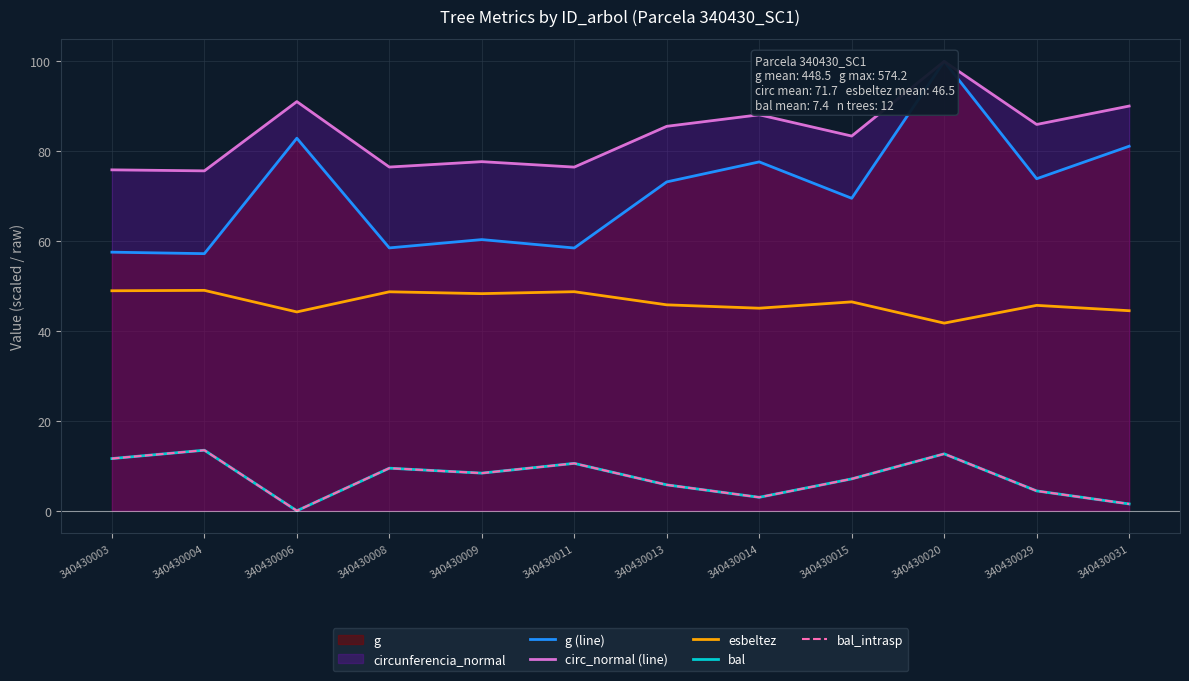

In circ_normal (line), how many points are lower than both neighbors (excluding endpoints)?

5